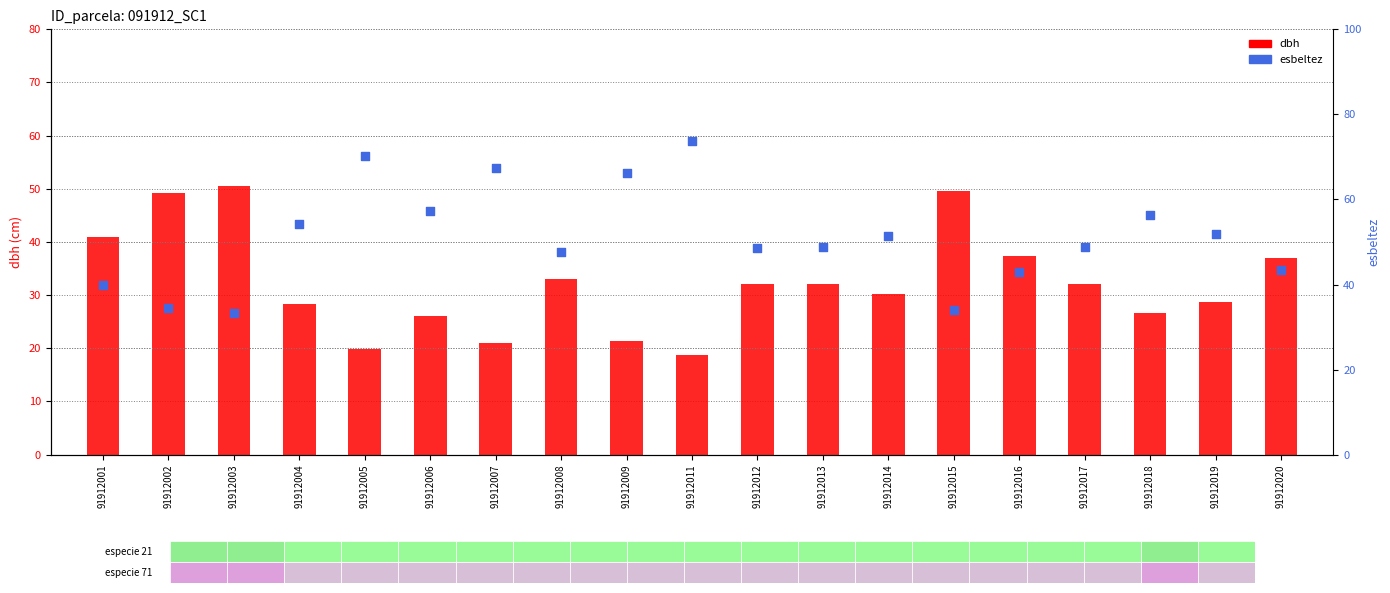

Which series contains the highest Y value?

esbeltez